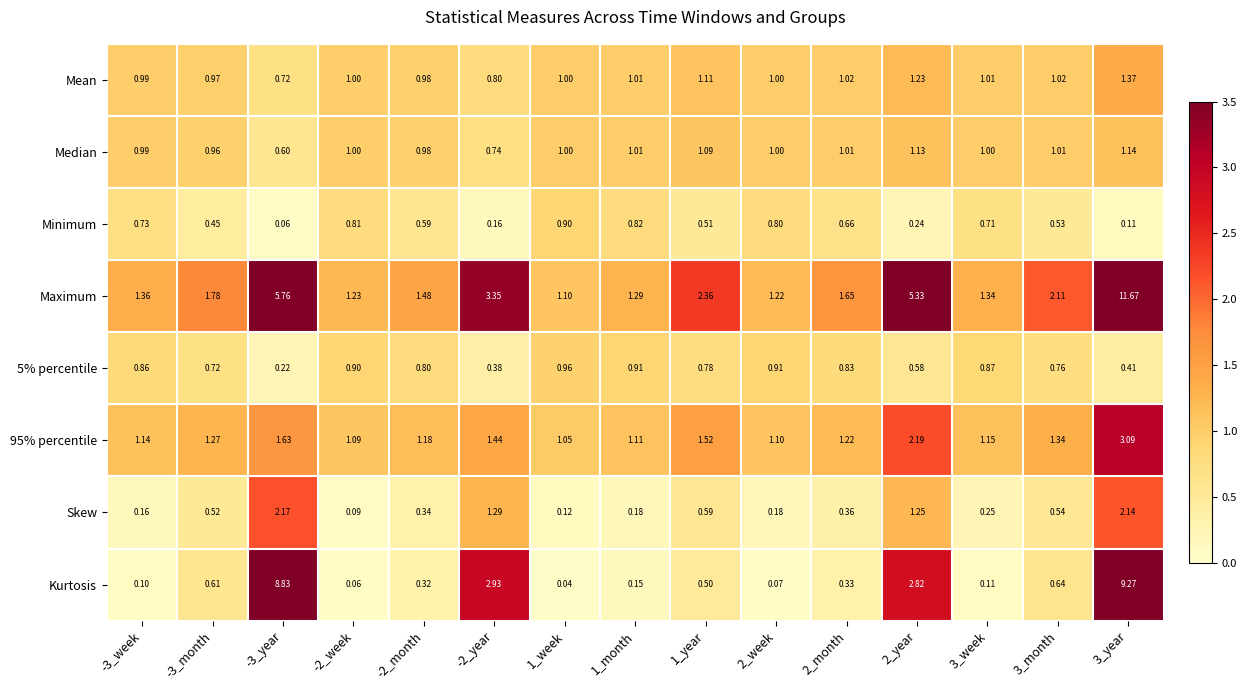

Which series has the largest range (max minus min)?

Maximum